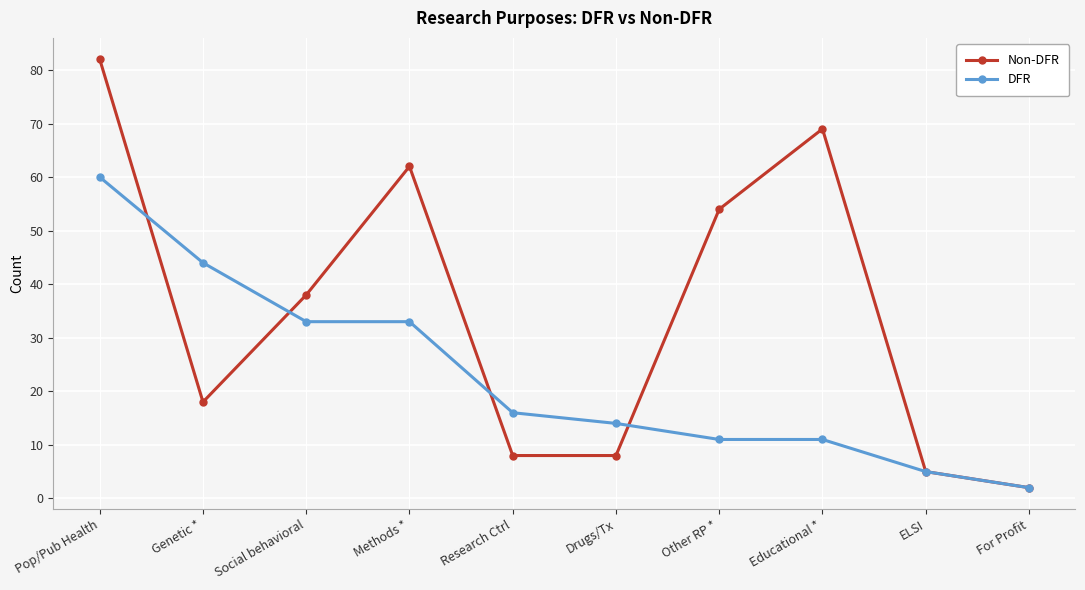

At which category does Non-DFR reach its first local peak?

Methods *